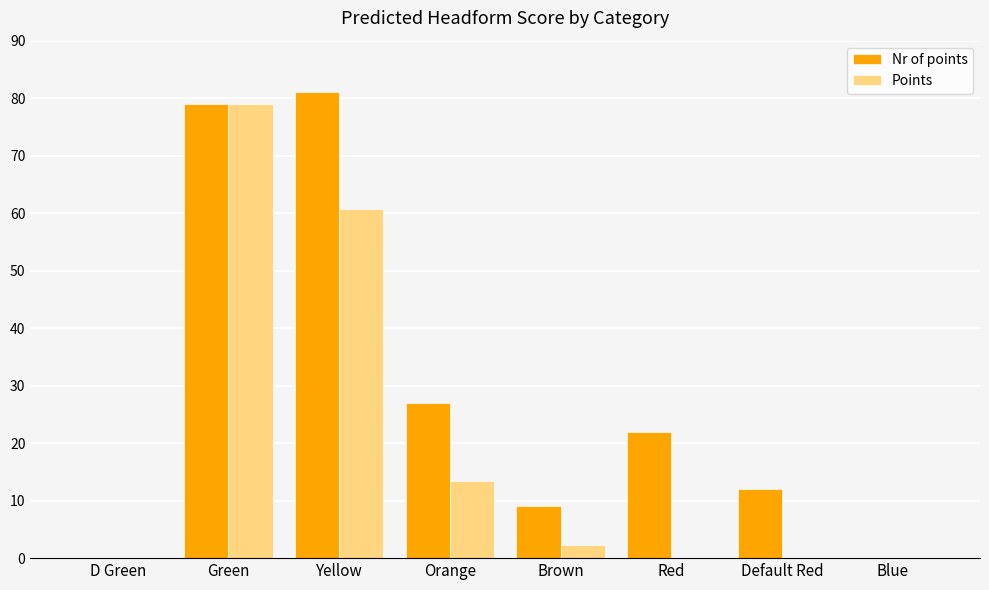

What is the sum of all Points values?

155.5